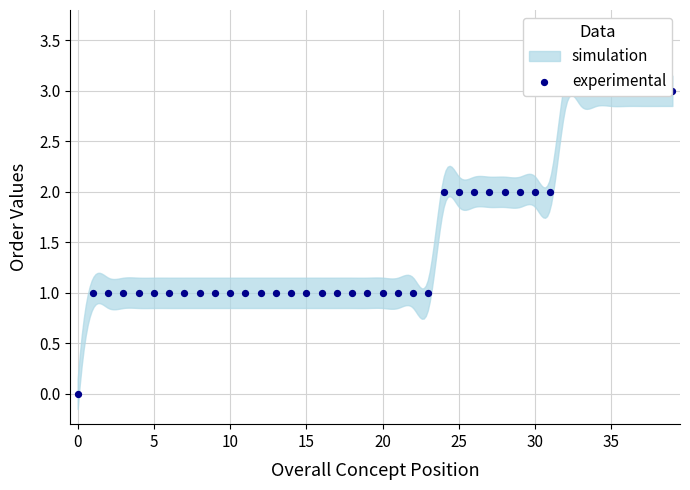

What is the change in value from 12 to 25?

+1